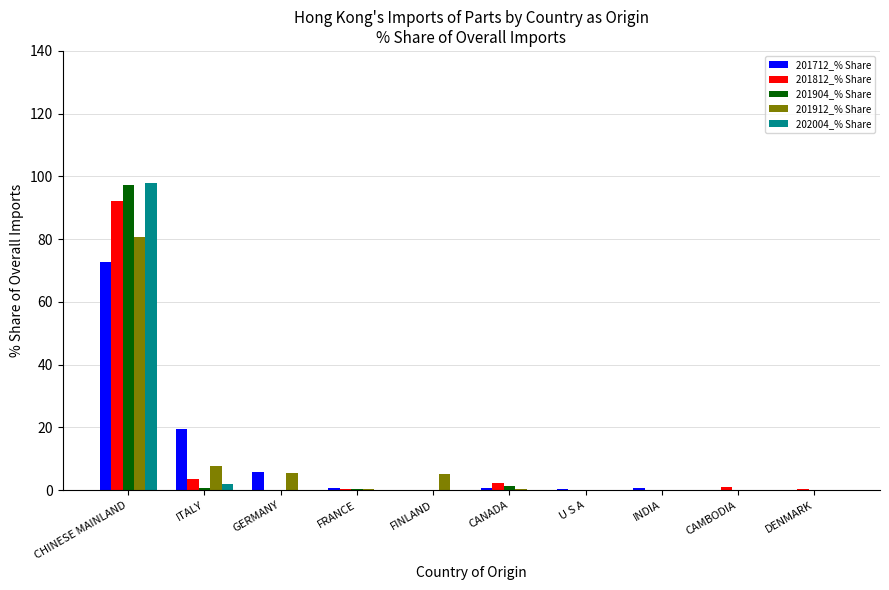

Which series has the largest range (max minus min)?

202004_% Share